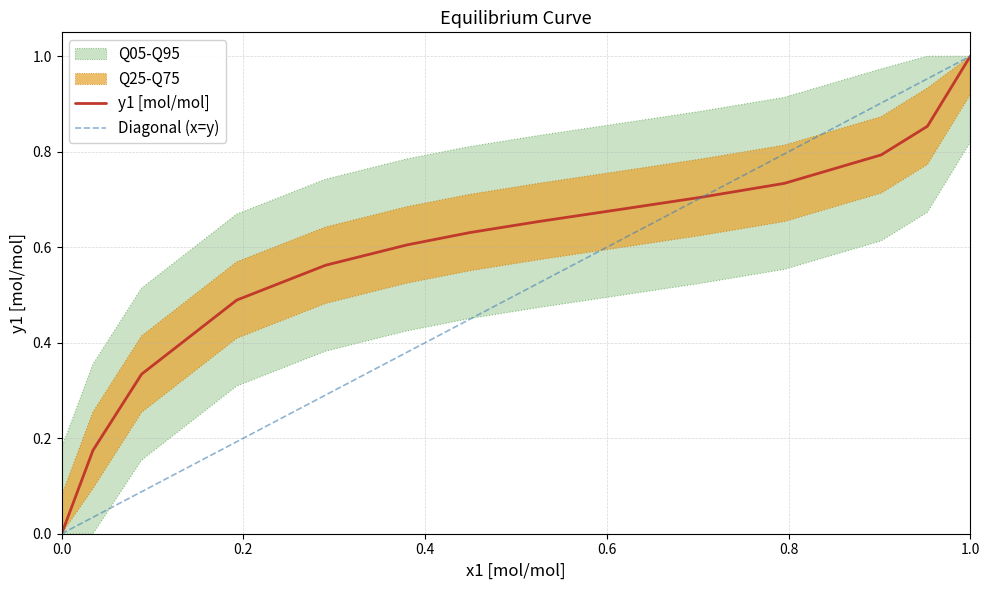

Which category has the highest value in the y1 [mol/mol] series?

1.0